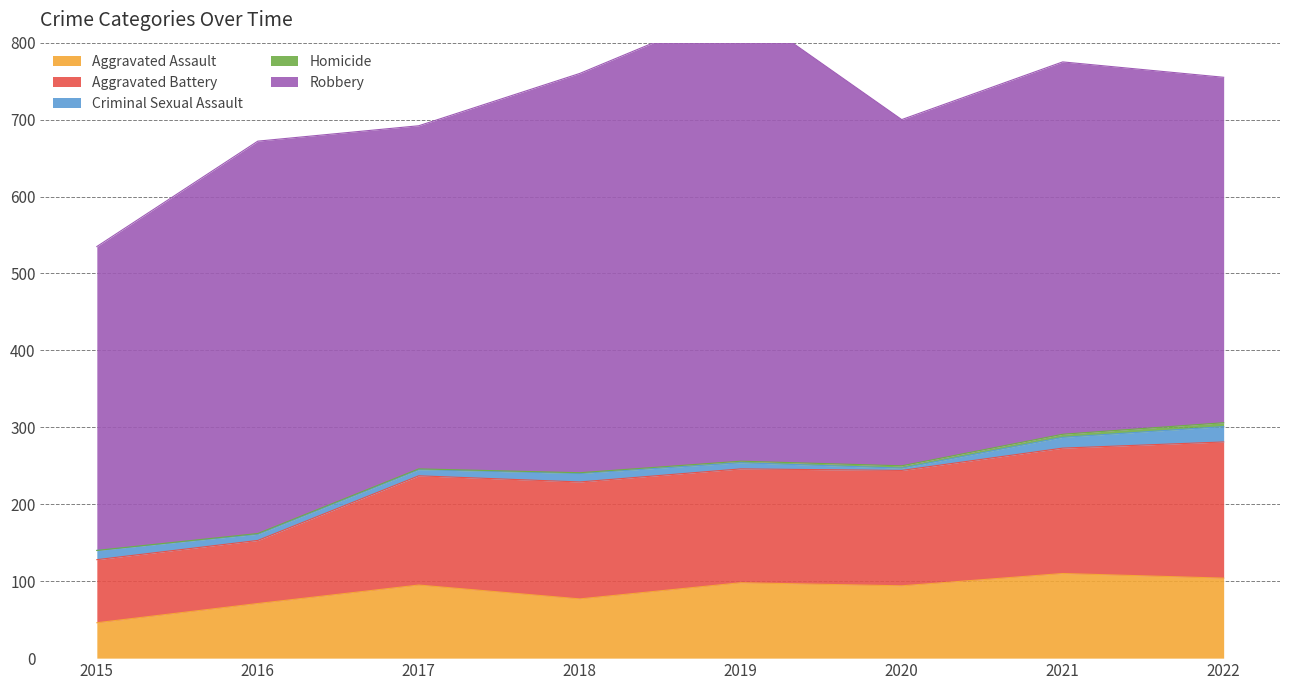

Which series has the largest total across all categories?

Robbery